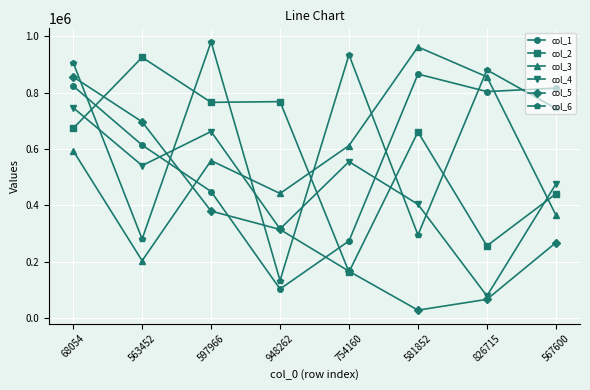

What are all the series names shown in the legend?

col_1, col_2, col_3, col_4, col_5, col_6